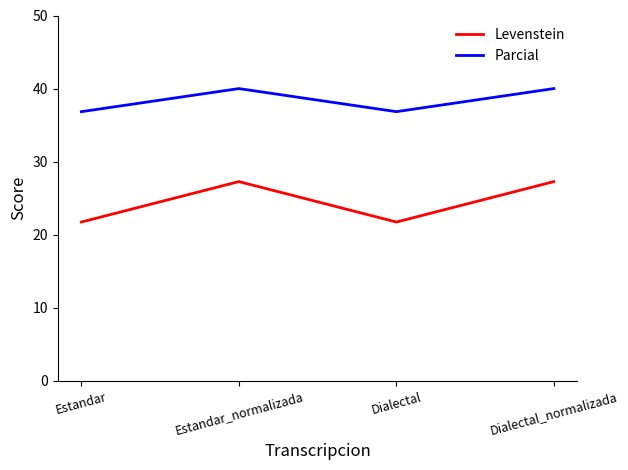

What is the smallest value displayed?

21.7